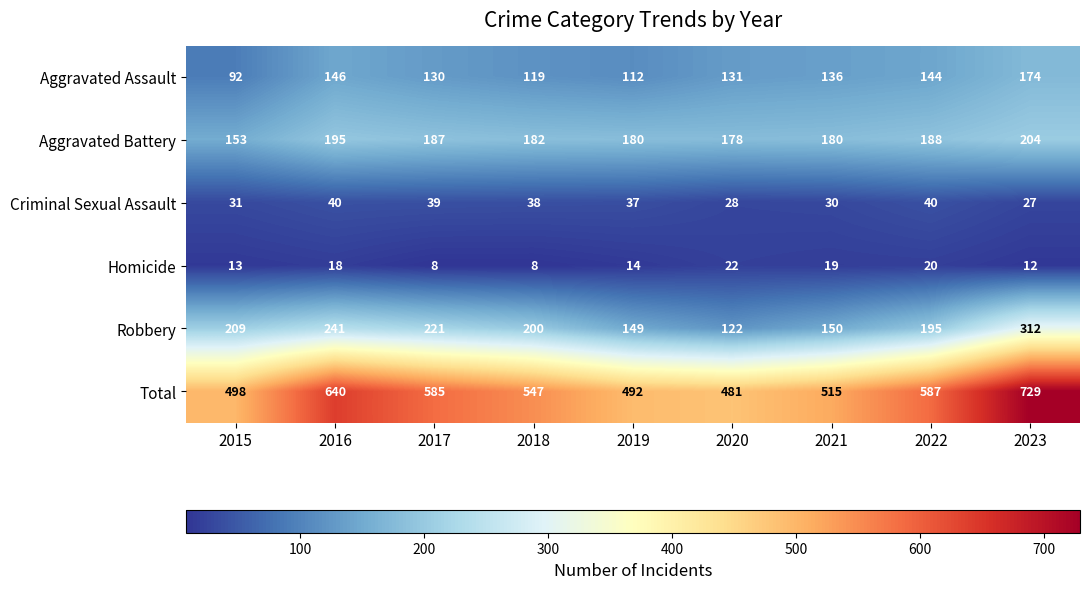

At 2019, list the series in order from largest to smallest.

Total, Aggravated Battery, Robbery, Aggravated Assault, Criminal Sexual Assault, Homicide